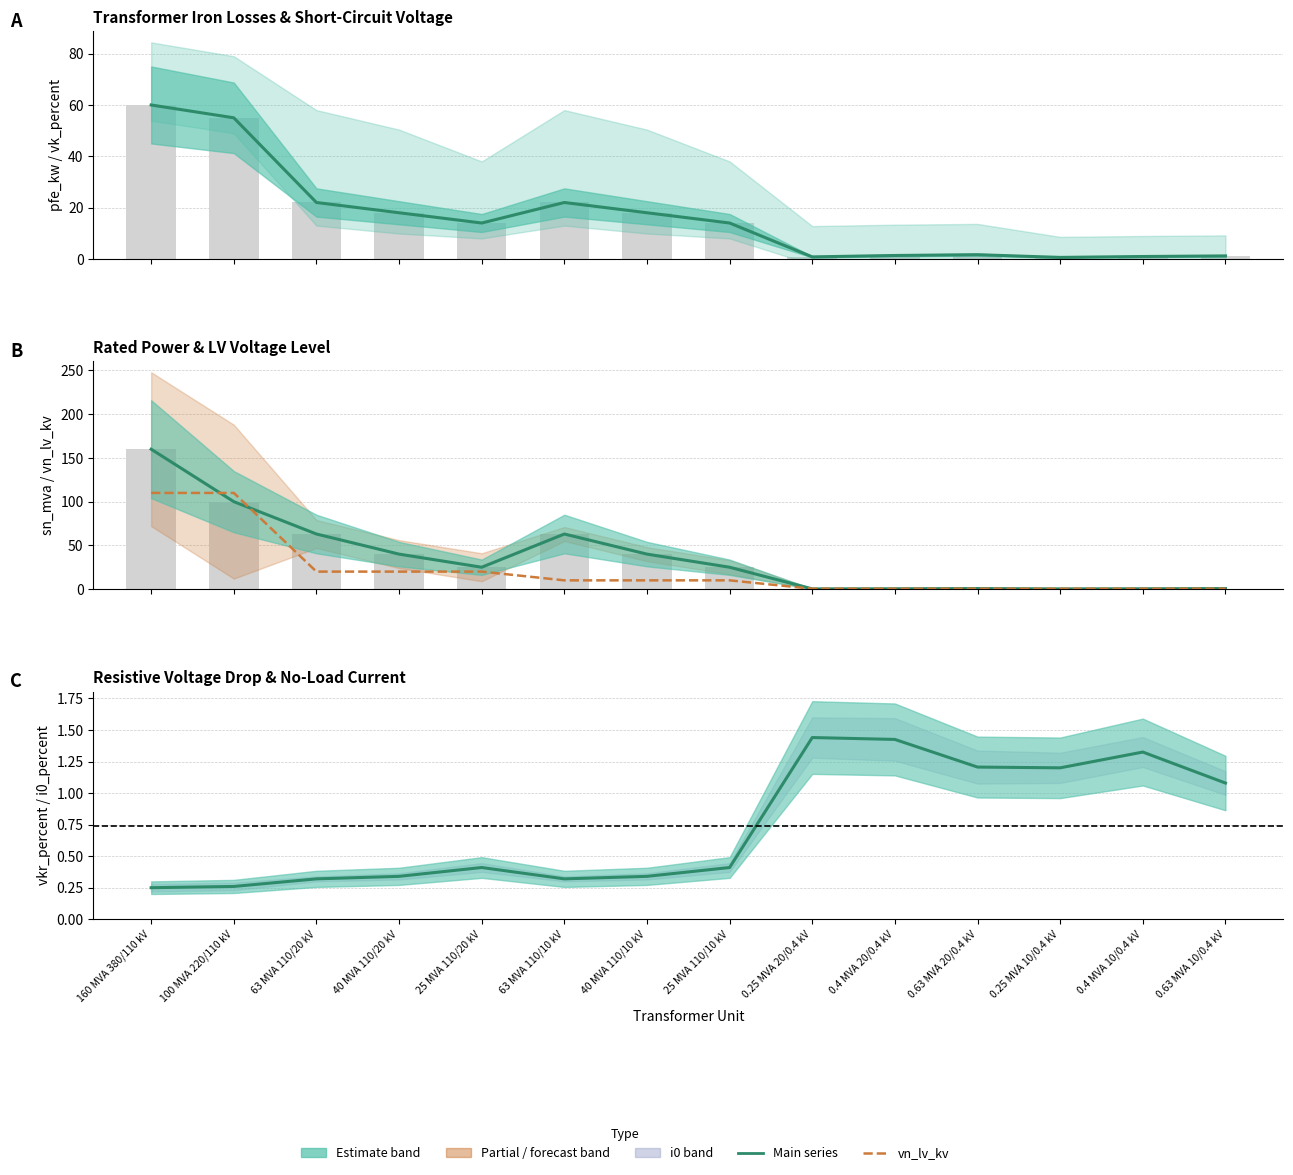

What is the maximum value shown in the chart?

160.0